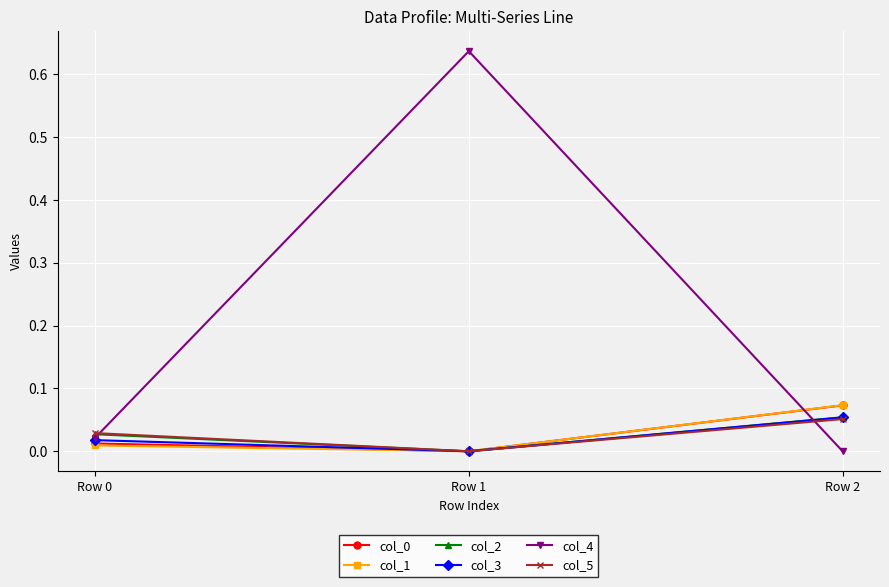

Which series changed the most between Row 1 and Row 2?

col_4